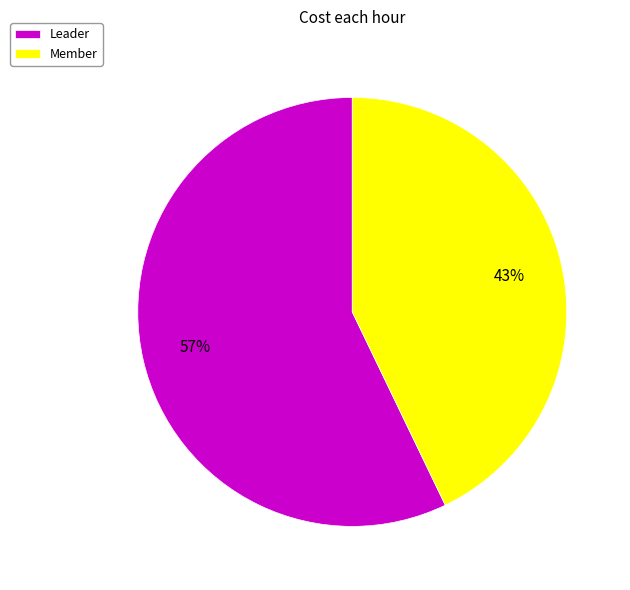

Rank the categories by value from lowest to highest.

Member, Leader